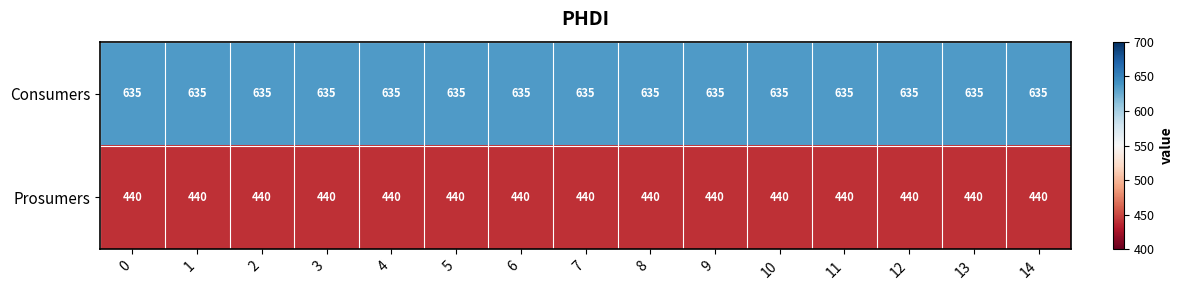

What is the lowest value of the Consumers series?

635